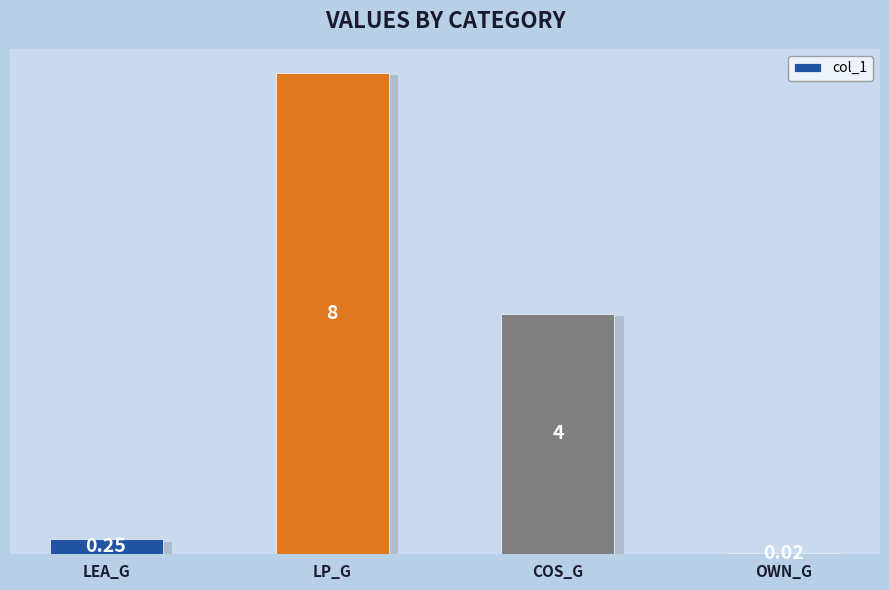

How many series are shown in this chart?

1